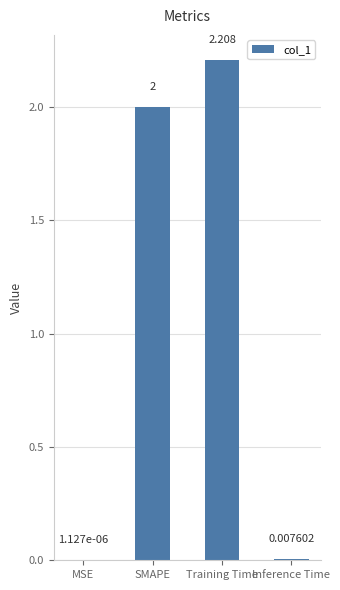

Between Inference Time and Training Time, which is larger?

Training Time